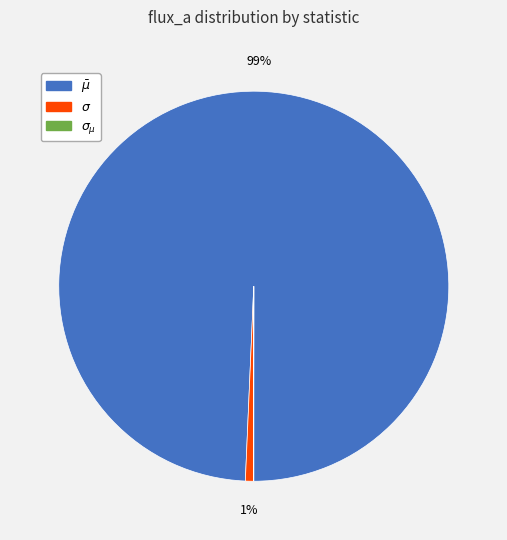

To the nearest percent, what is the combined percentage of $\sigma$ and $\bar\mu$?

100%